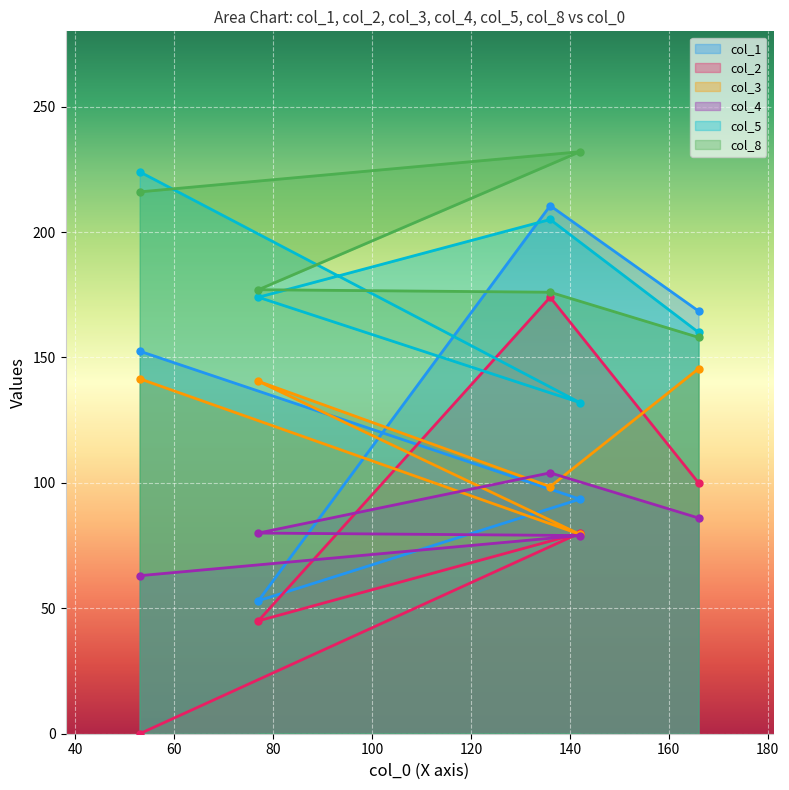

Which series has the widest spread of values?

col_2